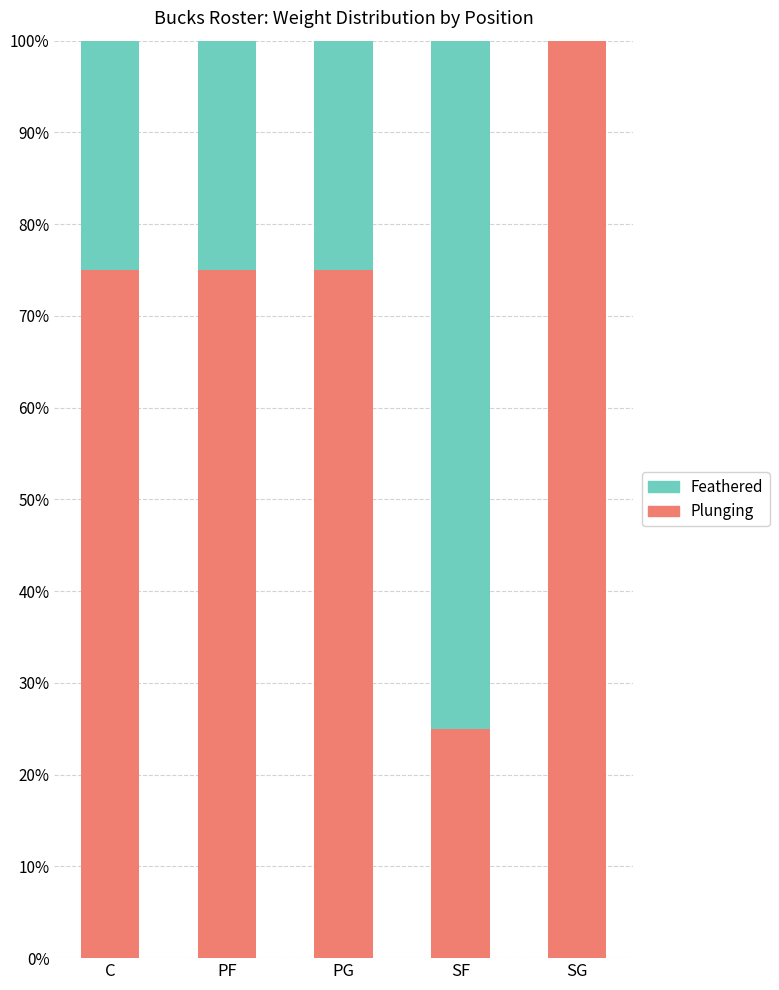

Does the chart contain stacked bars?

Yes